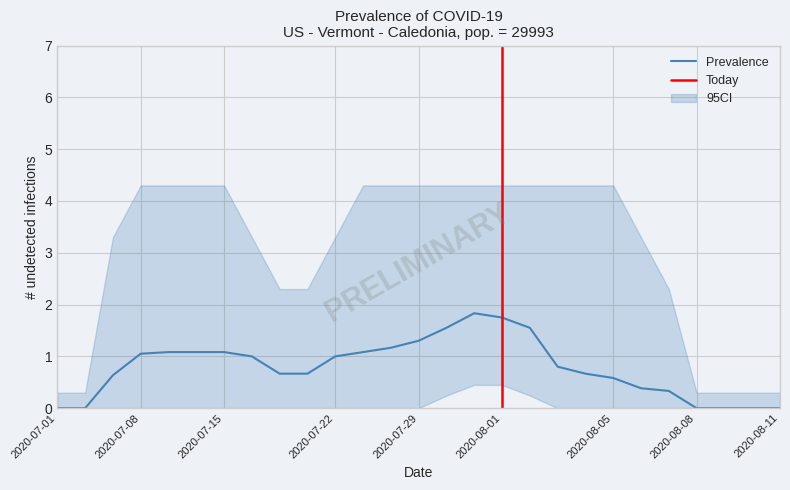

Does the chart have visible grid lines?

Yes